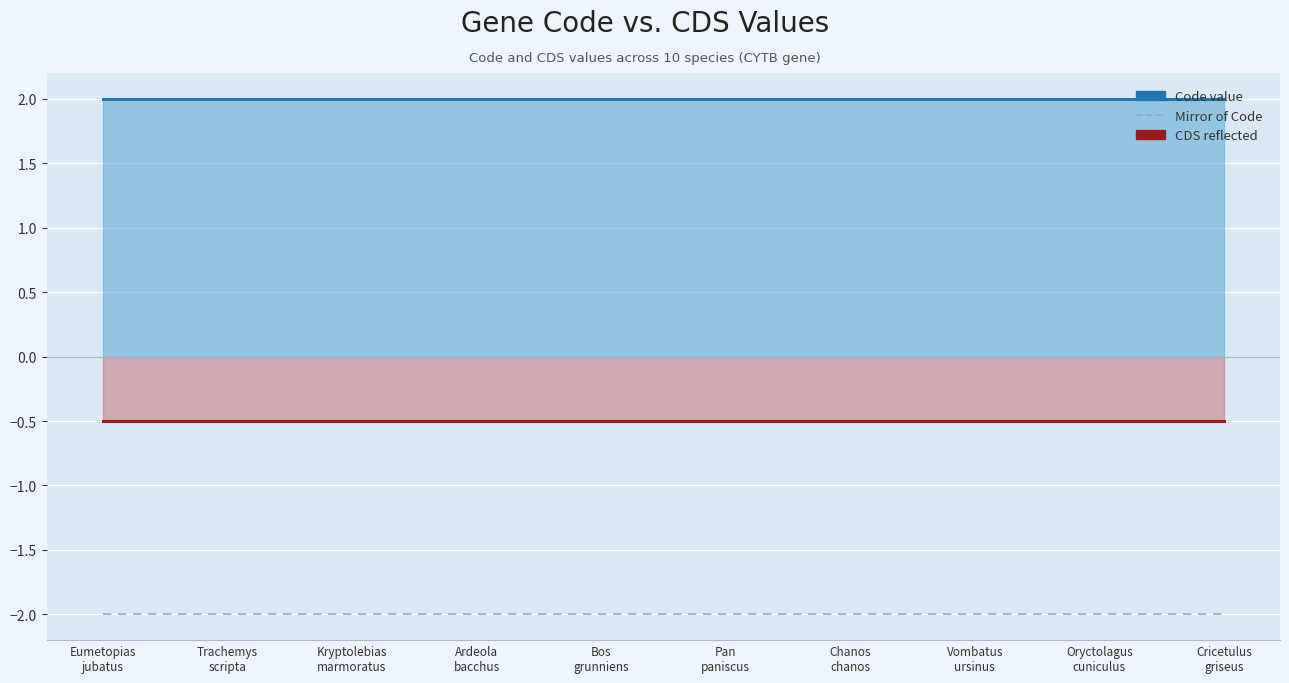

Between Kryptolebias
marmoratus and Bos
grunniens, which series saw the biggest shift?

Code value